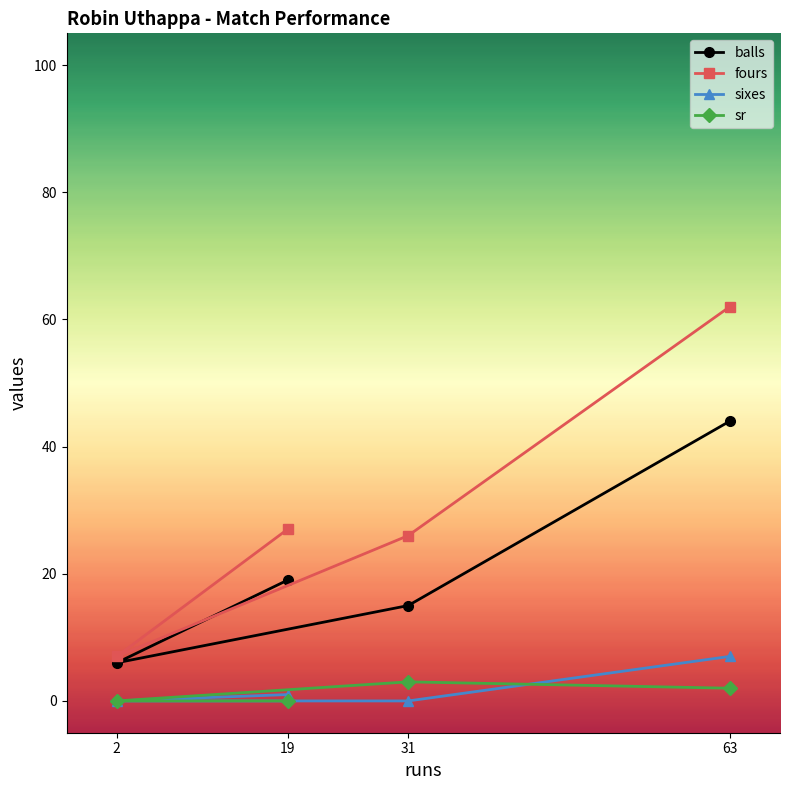

How many data points does each series have?

4